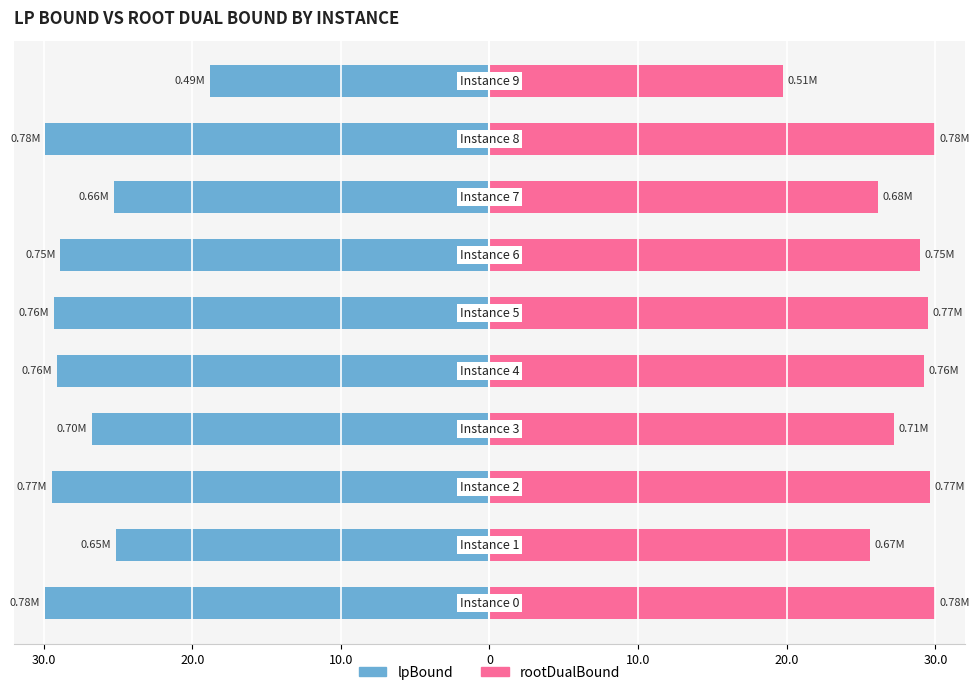

What is the average value of the lpBound series?

-27.2